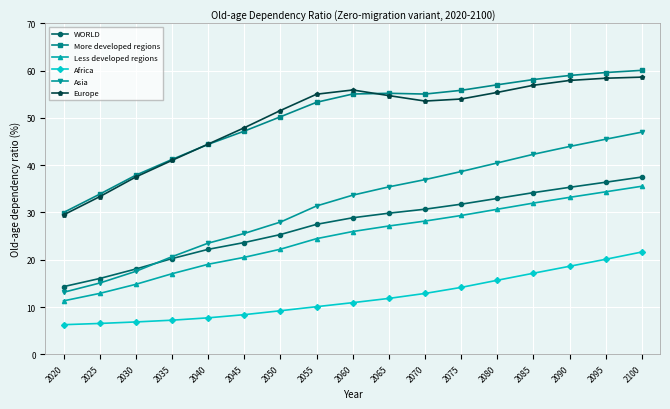

Where is the first local maximum for Europe?

2060